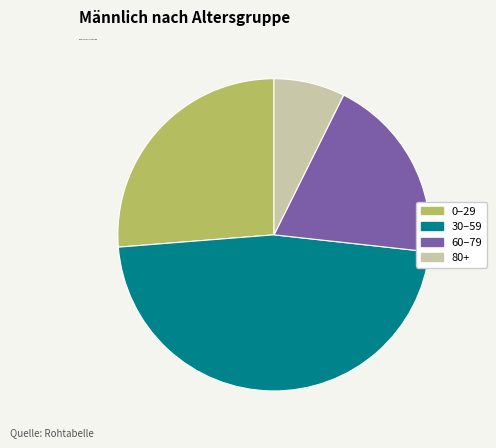

Is there any slice that represents more than half of the pie?

No